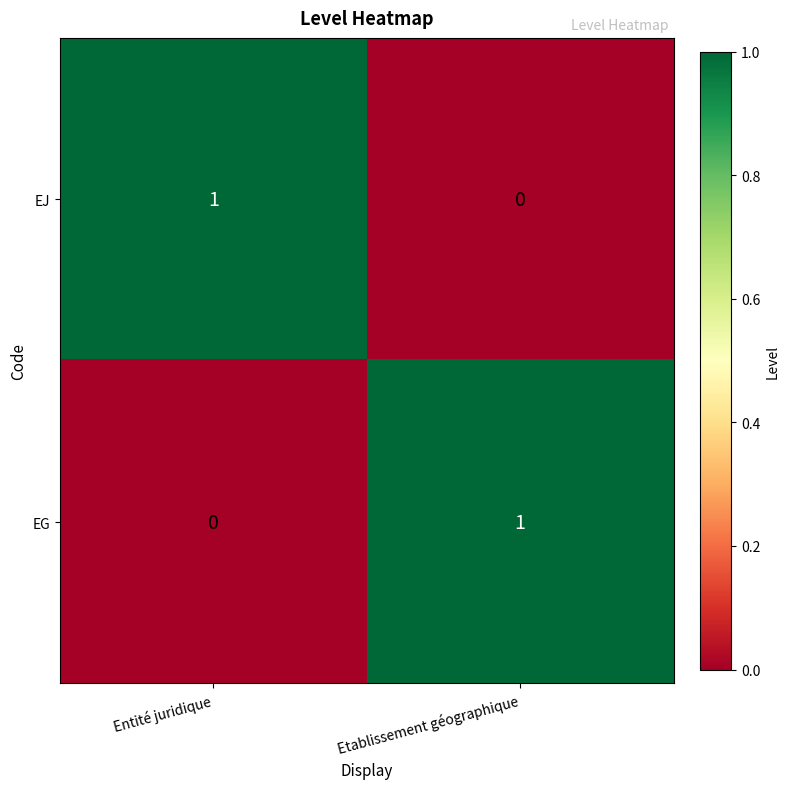

Reading left to right, list all the values displayed in this chart.

EJ: Entité juridique=1	Etablissement géographique=0
EG: Entité juridique=0	Etablissement géographique=1